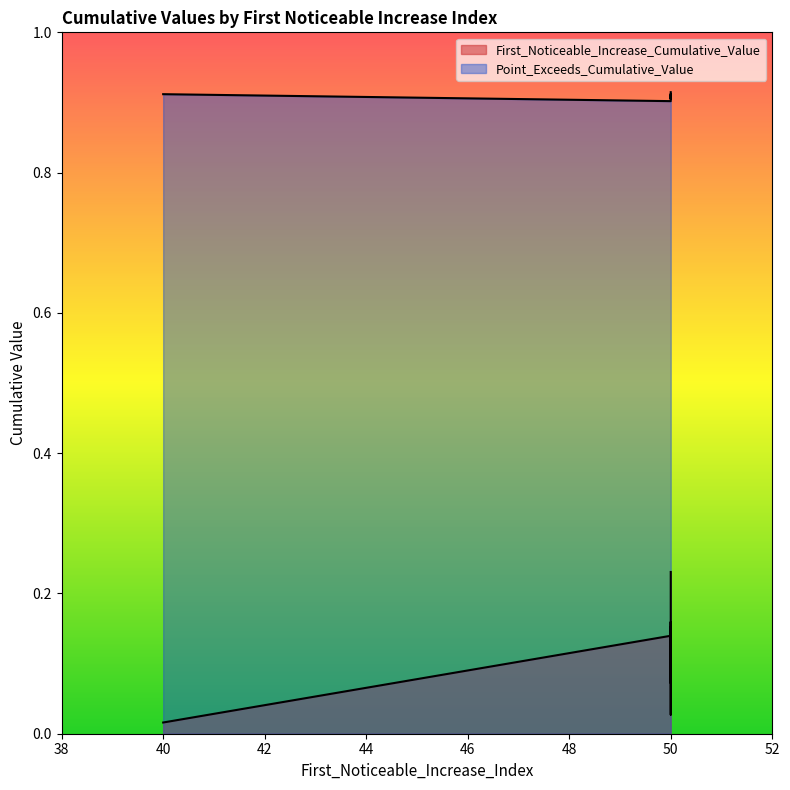

List the labels in order of First_Noticeable_Increase_Cumulative_Value value, largest first.

50, 50, 50, 50, 50, 50, 50, 50, 40